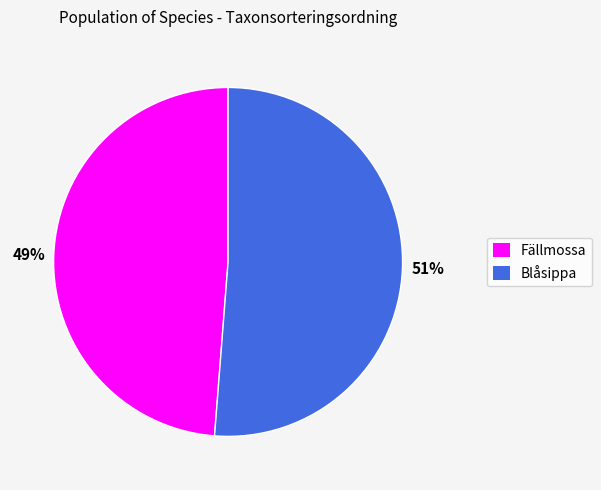

Combined, do 51% and 49% account for over 50%?

Yes